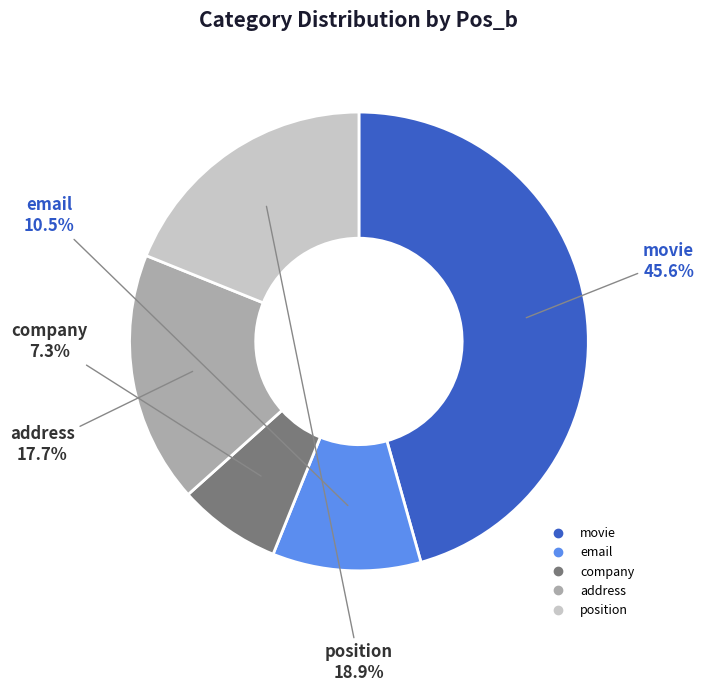

Is there any slice that represents more than half of the pie?

No